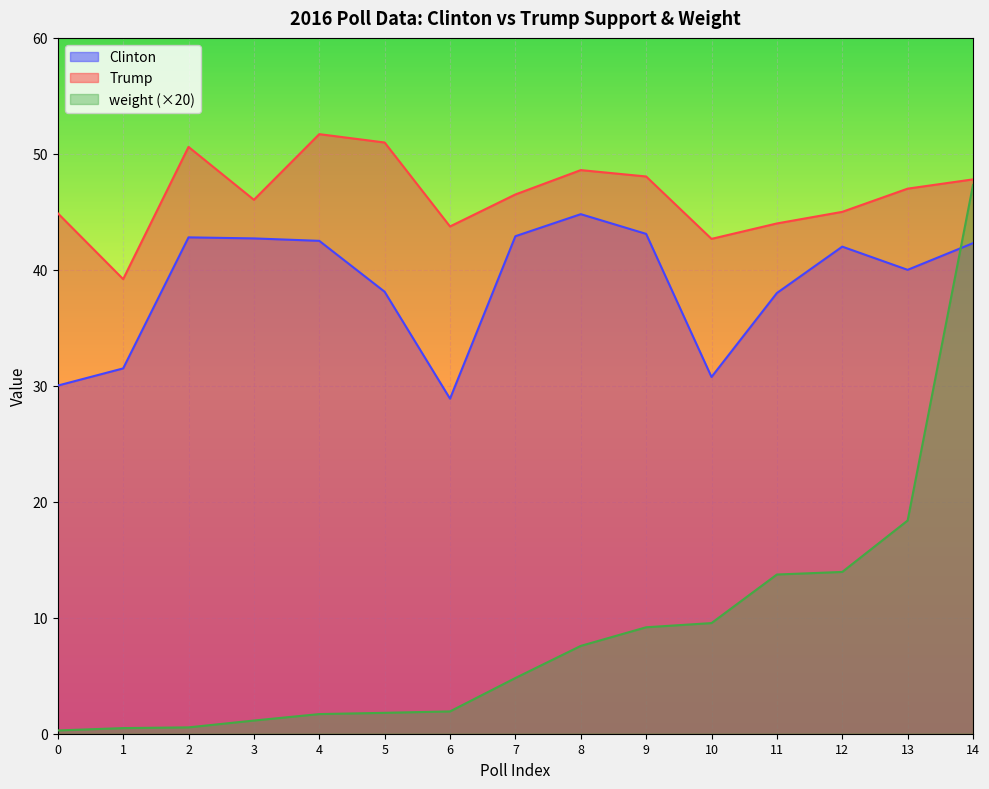

True or false: weight and Clinton cross at least once.

True